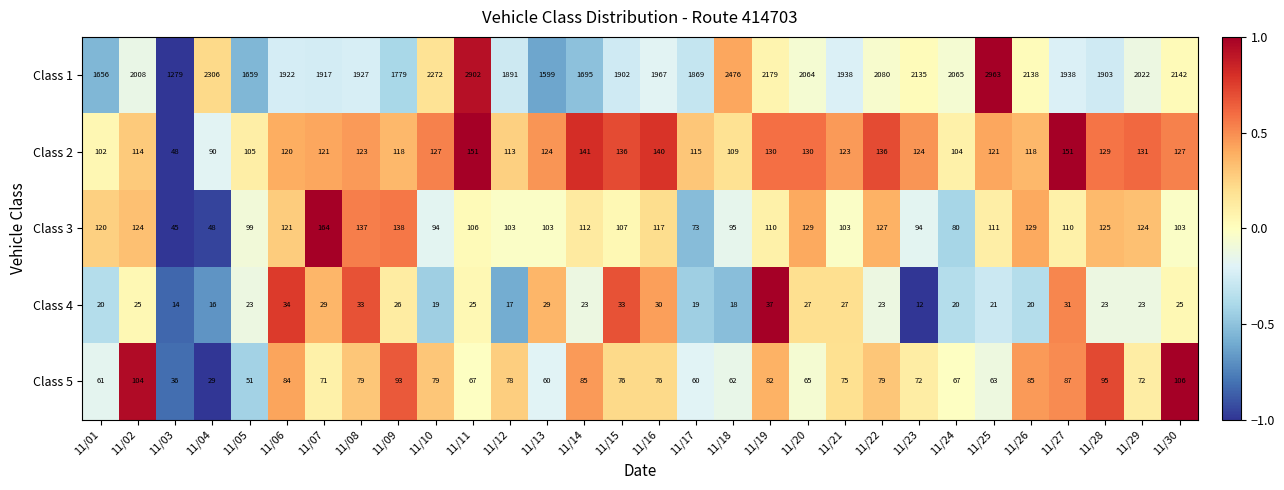

Rank the series by their maximum value, from highest to lowest.

Class 1, Class 3, Class 2, Class 5, Class 4